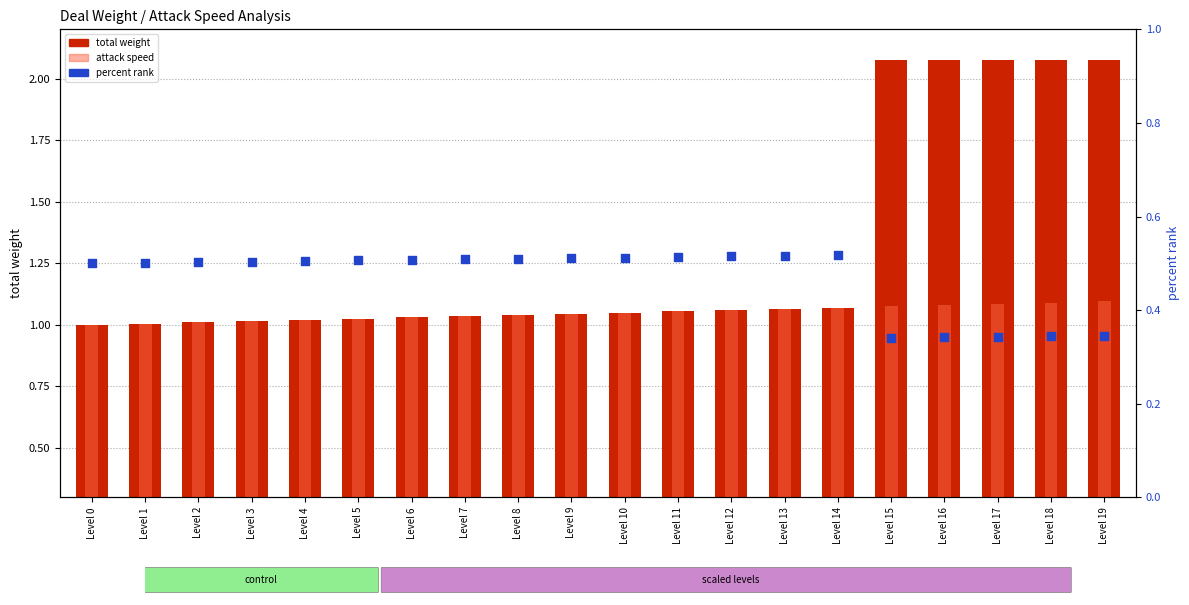

What is the total value across all series at Level 8?

2.6